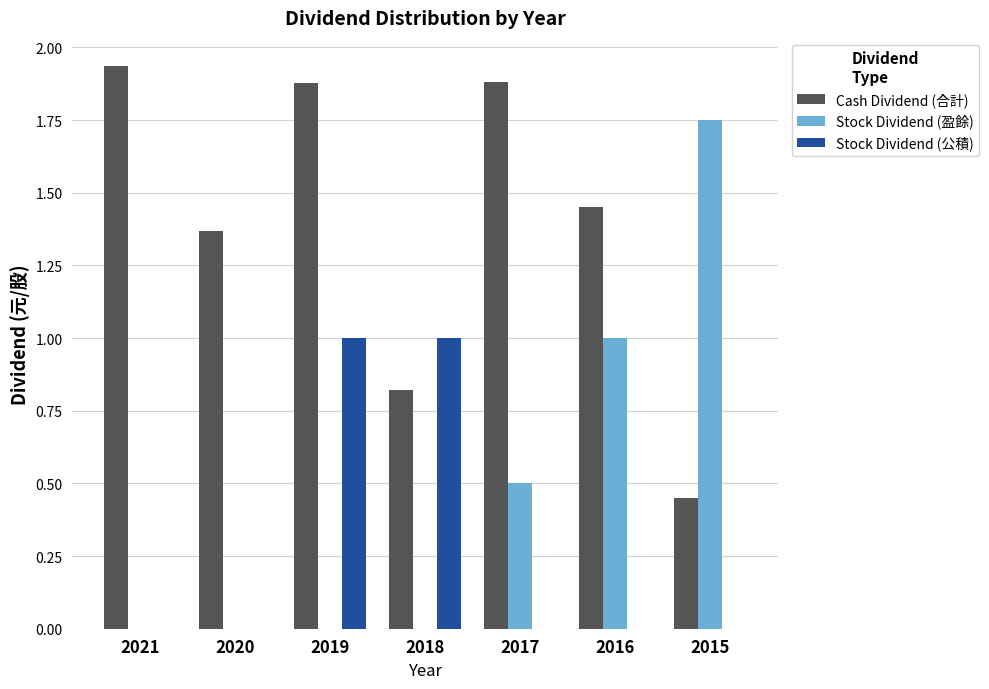

At which label does Stock Dividend (盈餘) reach its peak?

2015